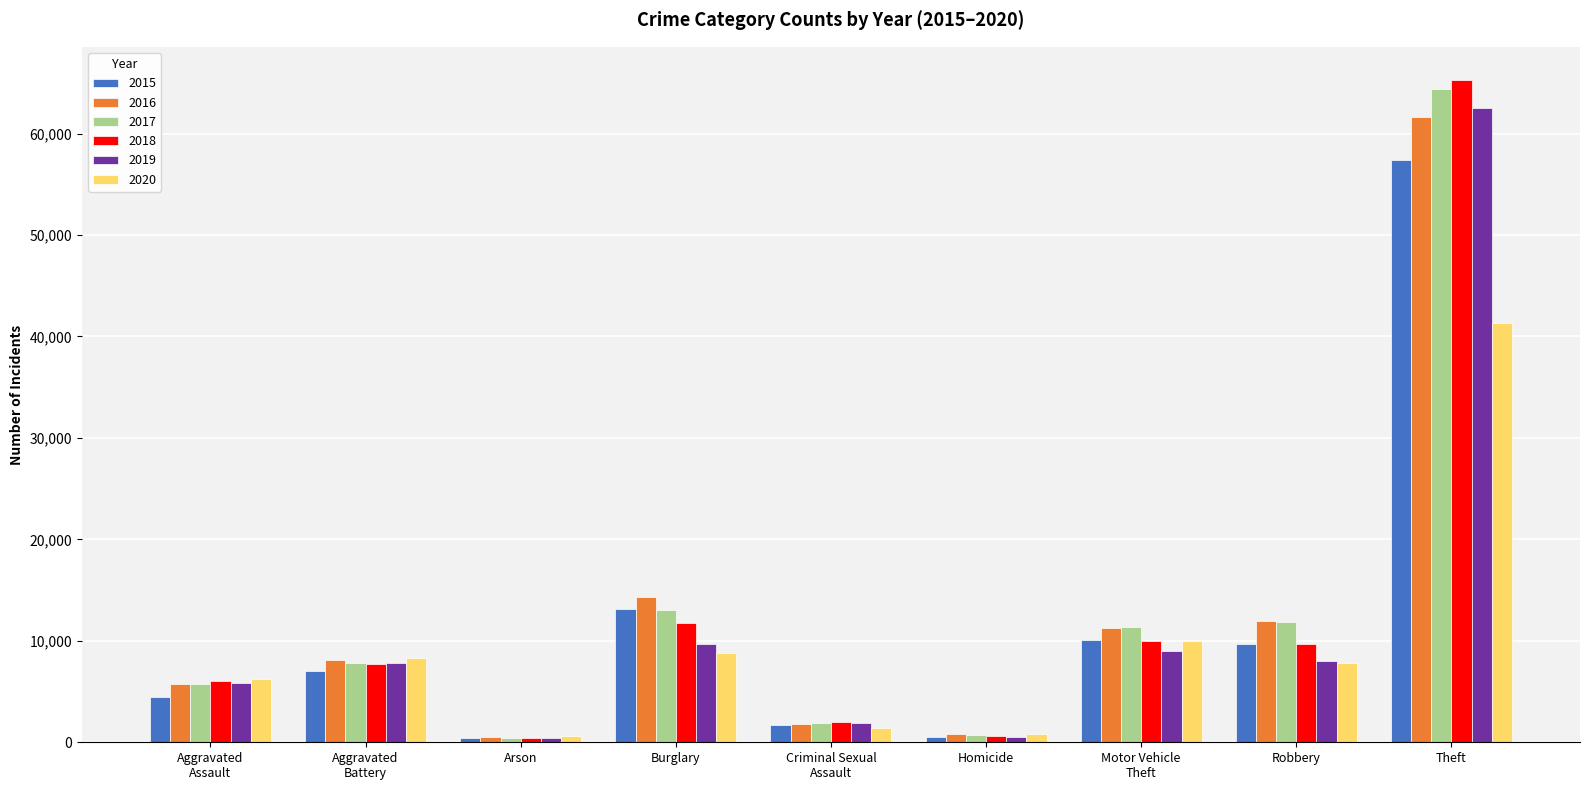

What is the difference between the 2018 values at Aggravated
Assault and Burglary?

5745